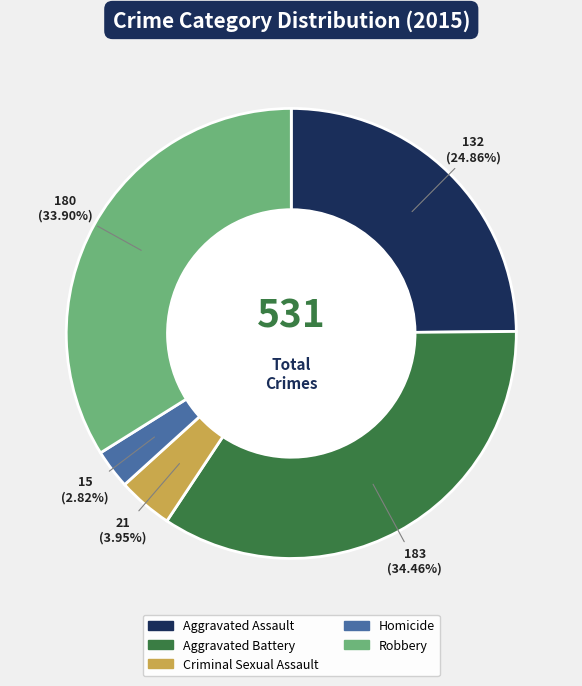

To the nearest percent, what is the difference between the largest and smallest slice percentages?

32%